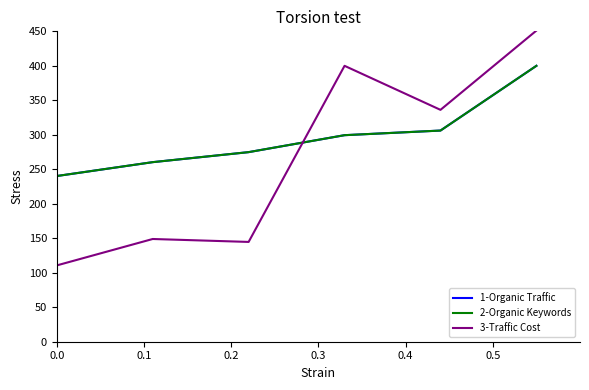

Is this an area chart (filled region under the line)?

No